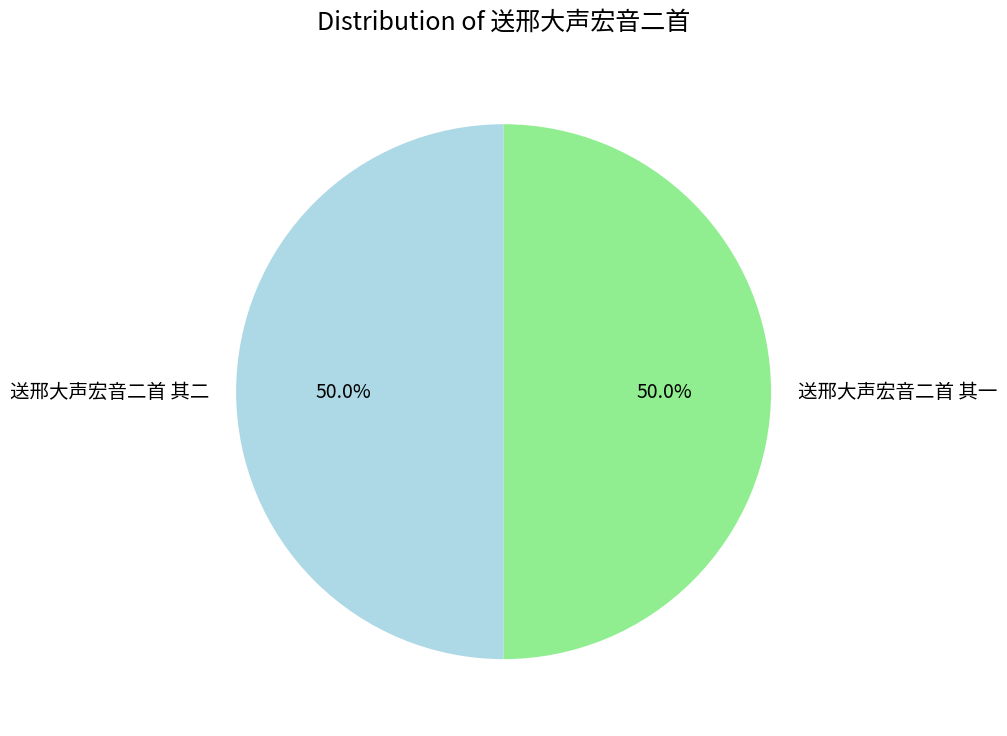

Is it true that 送邢大声宏音二首 其一 is 60% of the pie?

False